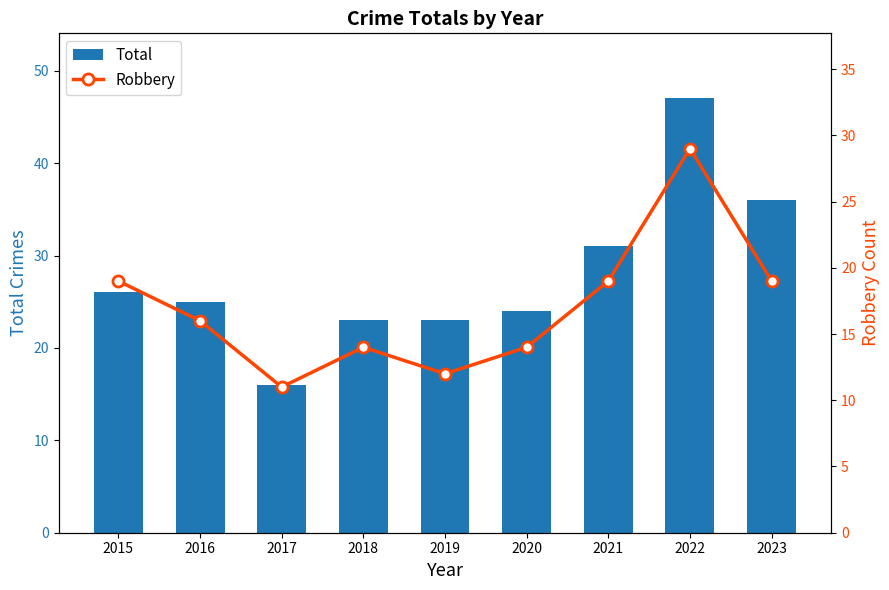

What is the value of the Robbery bar at the 3rd from the left?

11